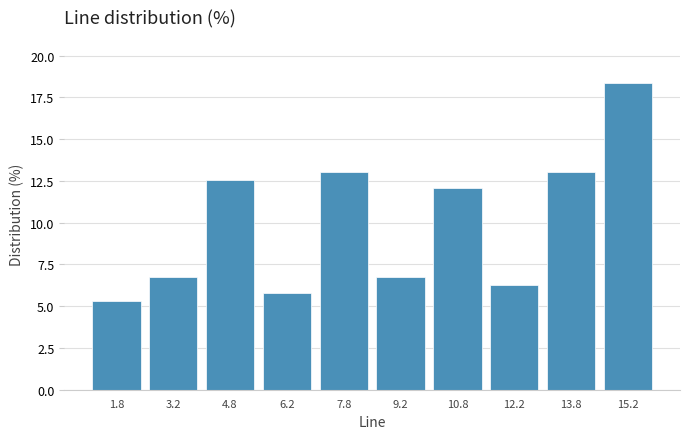

Reading left to right, transcribe this chart: for each bar, give the range it covers on the x-axis and its height. Neither the bar edges nor the heights are printed on the chart, so give them approximately, as read against the axes.

1.0 to 2.5: 5.5
2.5 to 4.0: 7.0
4.0 to 5.5: 12.5
5.5 to 7.0: 6.0
7.0 to 8.5: 13.0
8.5 to 10.0: 7.0
10.0 to 11.5: 12.0
11.5 to 13.0: 6.5
13.0 to 14.5: 13.0
14.5 to 16.0: 18.5